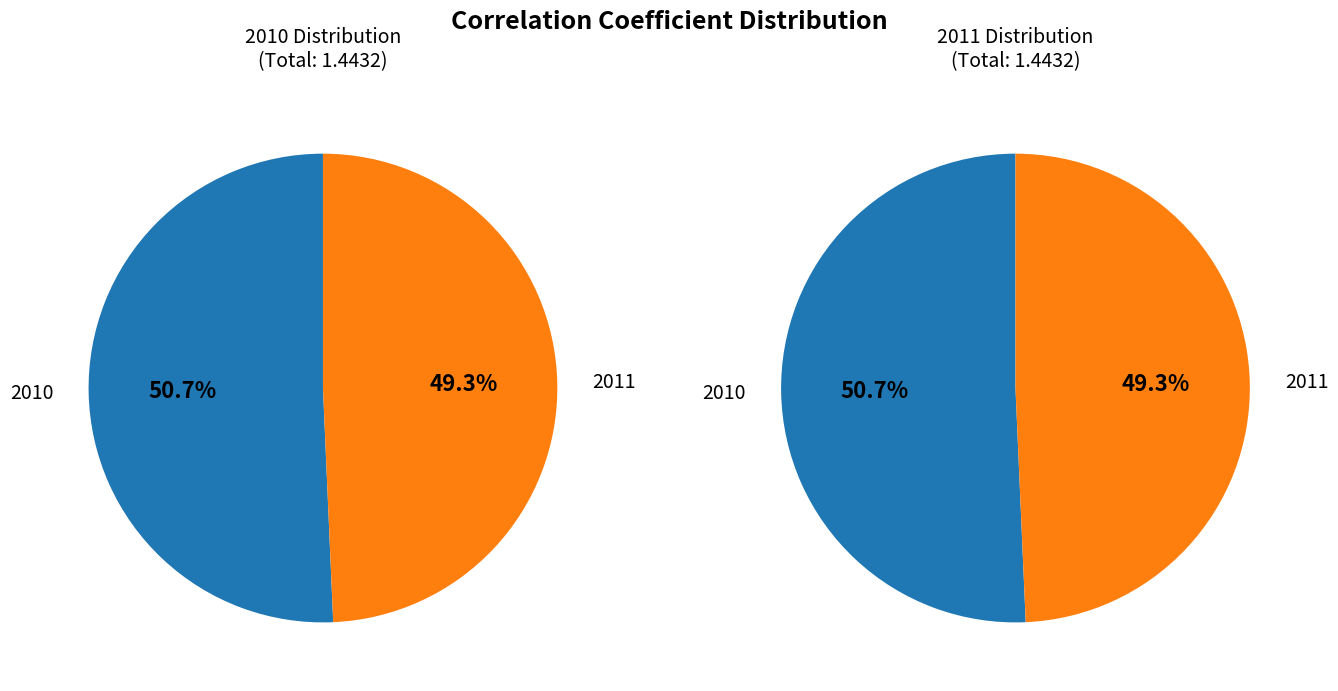

What percentage is the 2010 slice, to the nearest percent?

51%